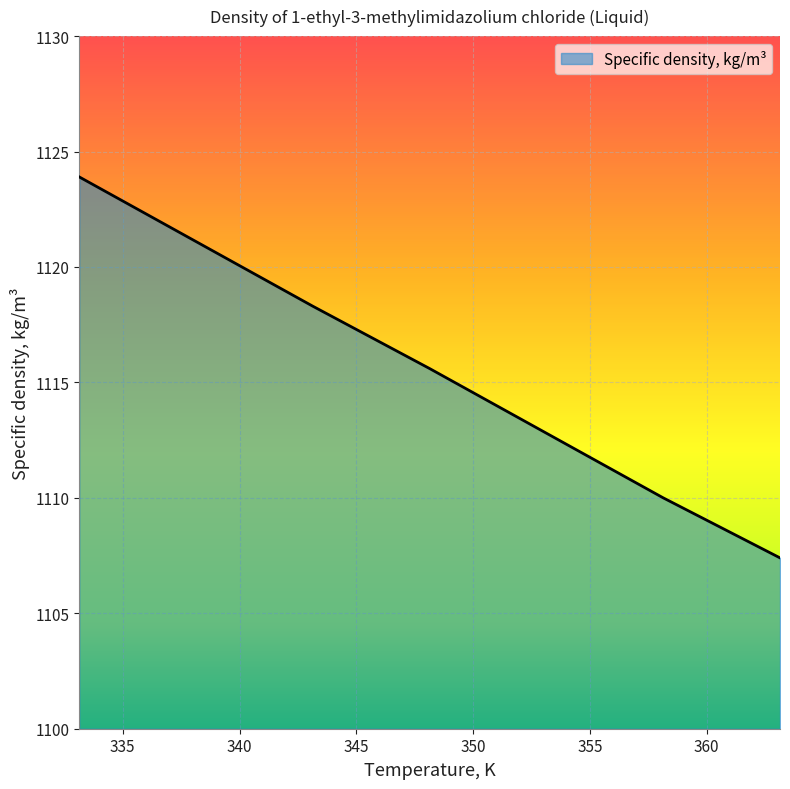

How many values are below 1115?

3